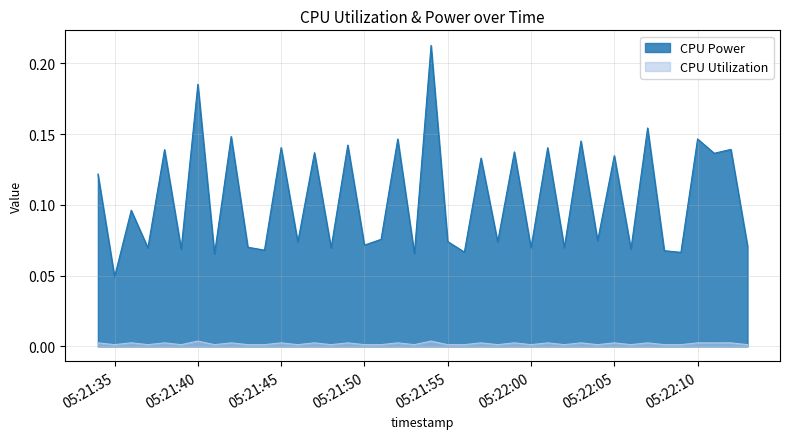

Which series has the largest total across all categories?

CPU Power